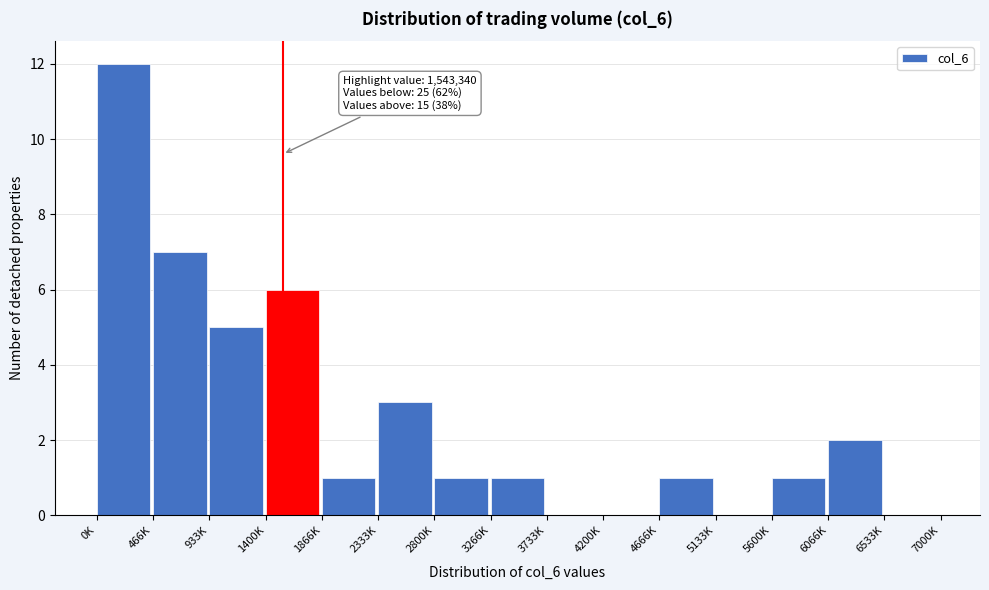

Reading left to right, list all the values displayed in this chart.

0K=12	466K=7	933K=5	1400K=6	1866K=1	2333K=3	2800K=1	3266K=1	3733K=0	4200K=0	4666K=1	5133K=0	5600K=1	6066K=2	6533K=0